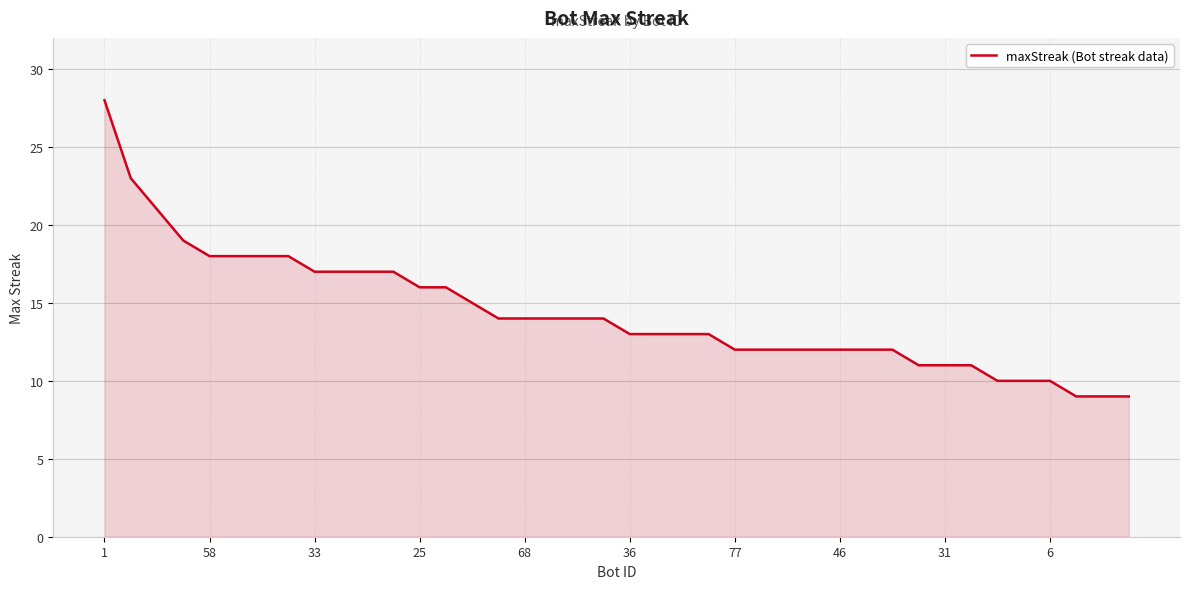

What is the minimum value shown in the chart?

9